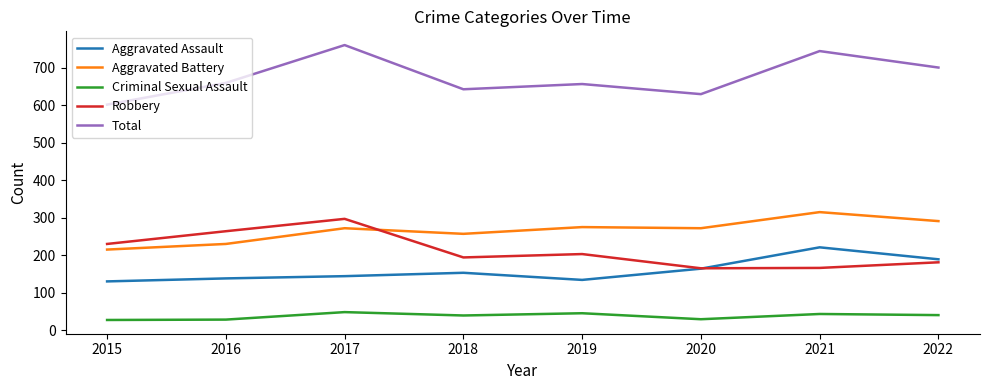

What is the difference between the highest and lowest values at 2015?

575